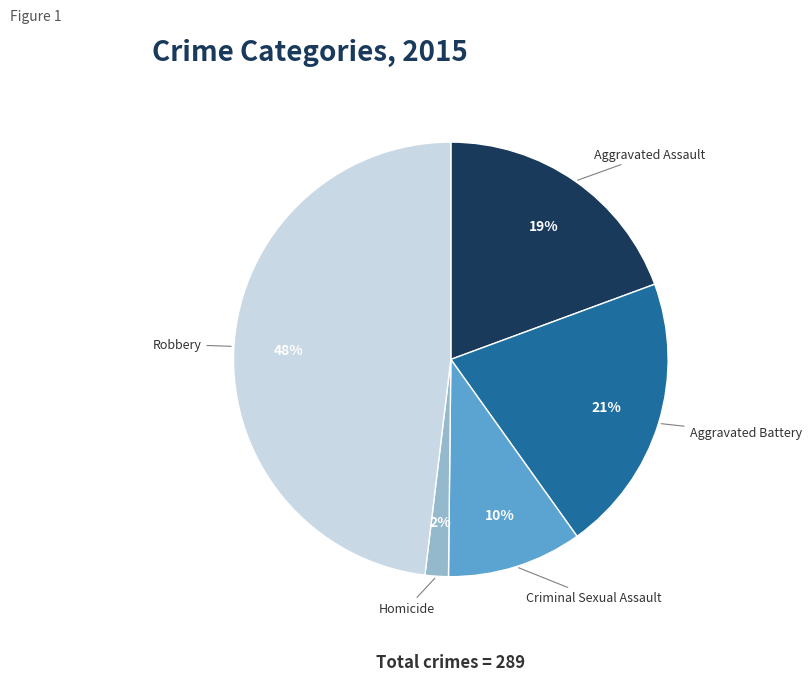

Between Aggravated Assault and Criminal Sexual Assault, which is larger?

Aggravated Assault